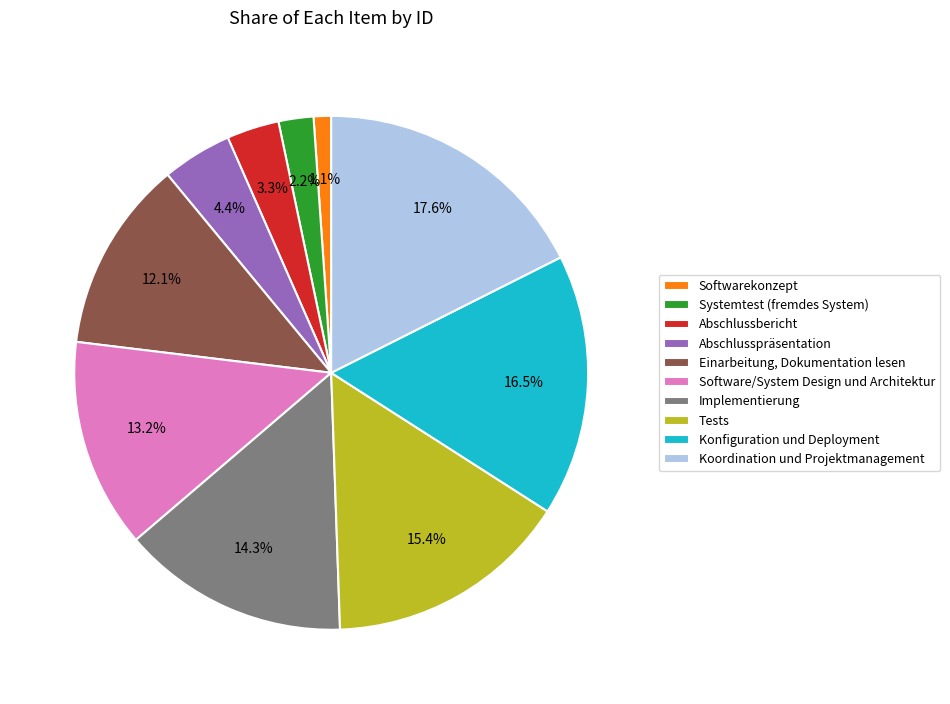

Which slice is the largest?

Koordination und Projektmanagement